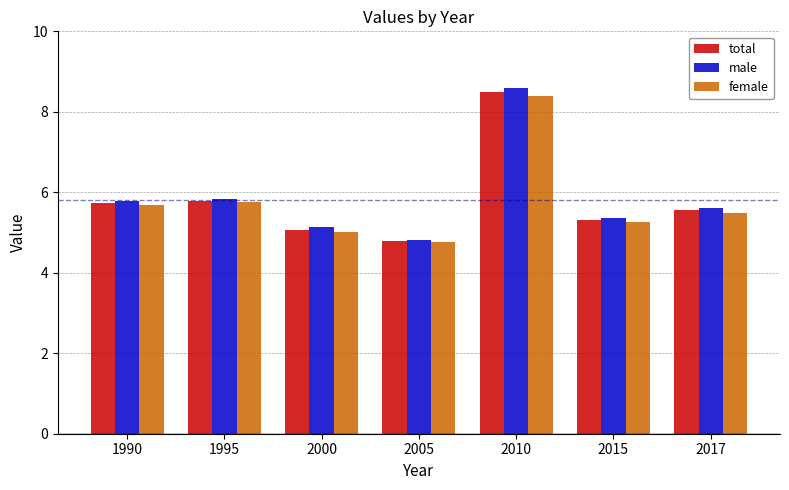

Reading right to left, transcribe all the data shown in this chart.

total: 2017=5.5	2015=5.3	2010=8.5	2005=4.8	2000=5.1	1995=5.8	1990=5.7
male: 2017=5.6	2015=5.4	2010=8.6	2005=4.8	2000=5.1	1995=5.8	1990=5.8
female: 2017=5.5	2015=5.3	2010=8.4	2005=4.8	2000=5.0	1995=5.7	1990=5.7